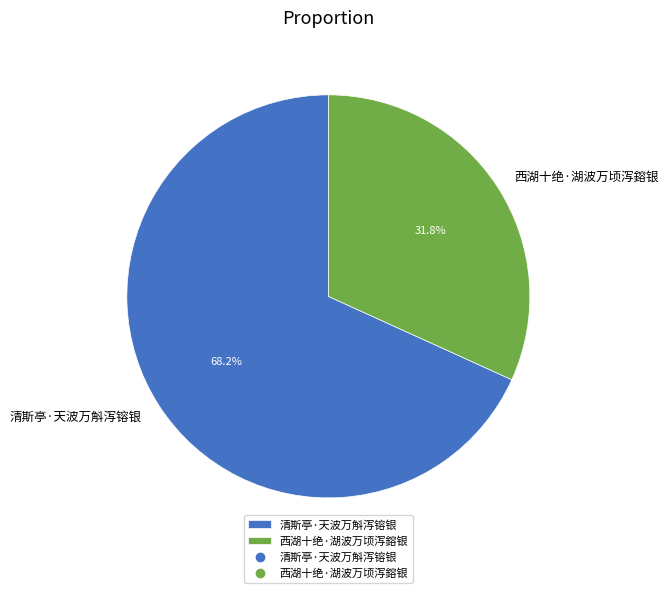

What portion of the pie excludes 西湖十绝·湖波万顷泻鎔银?

68.2%